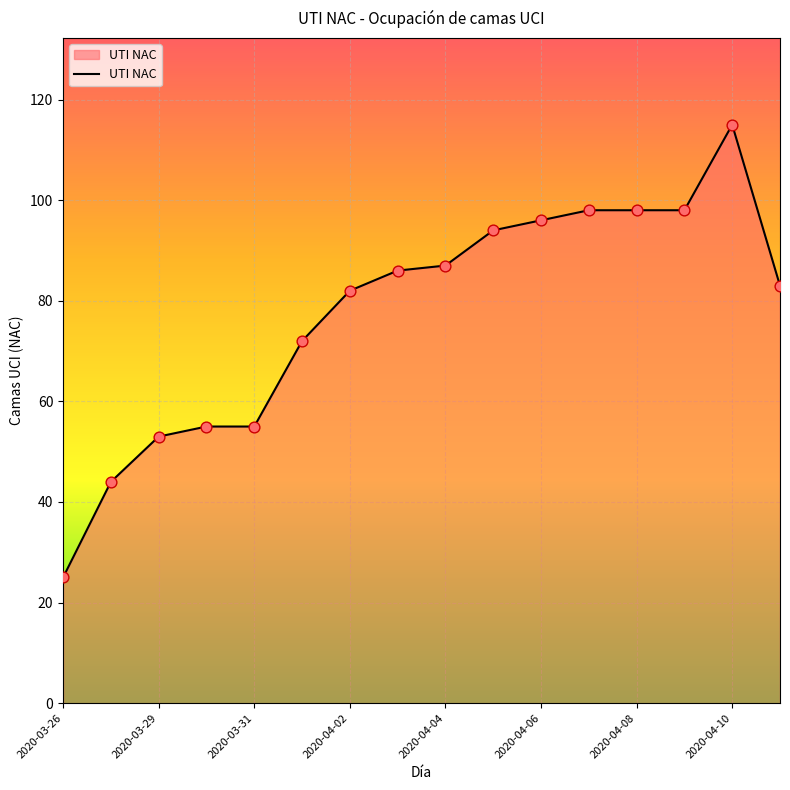

What is the smallest value displayed?

25